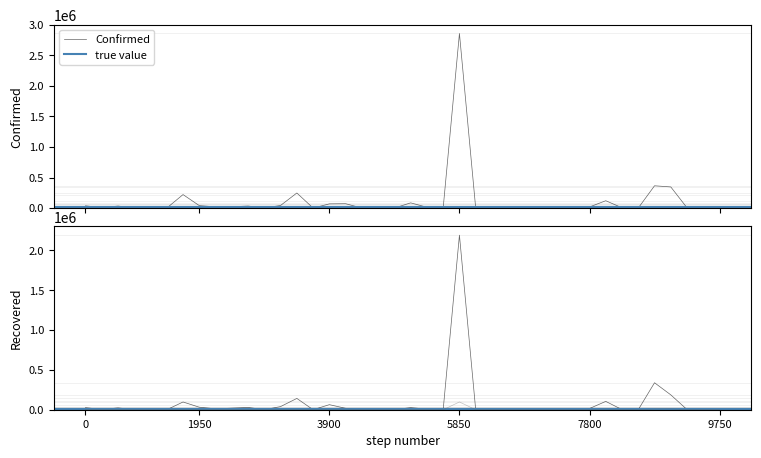

Does the chart have visible grid lines?

No